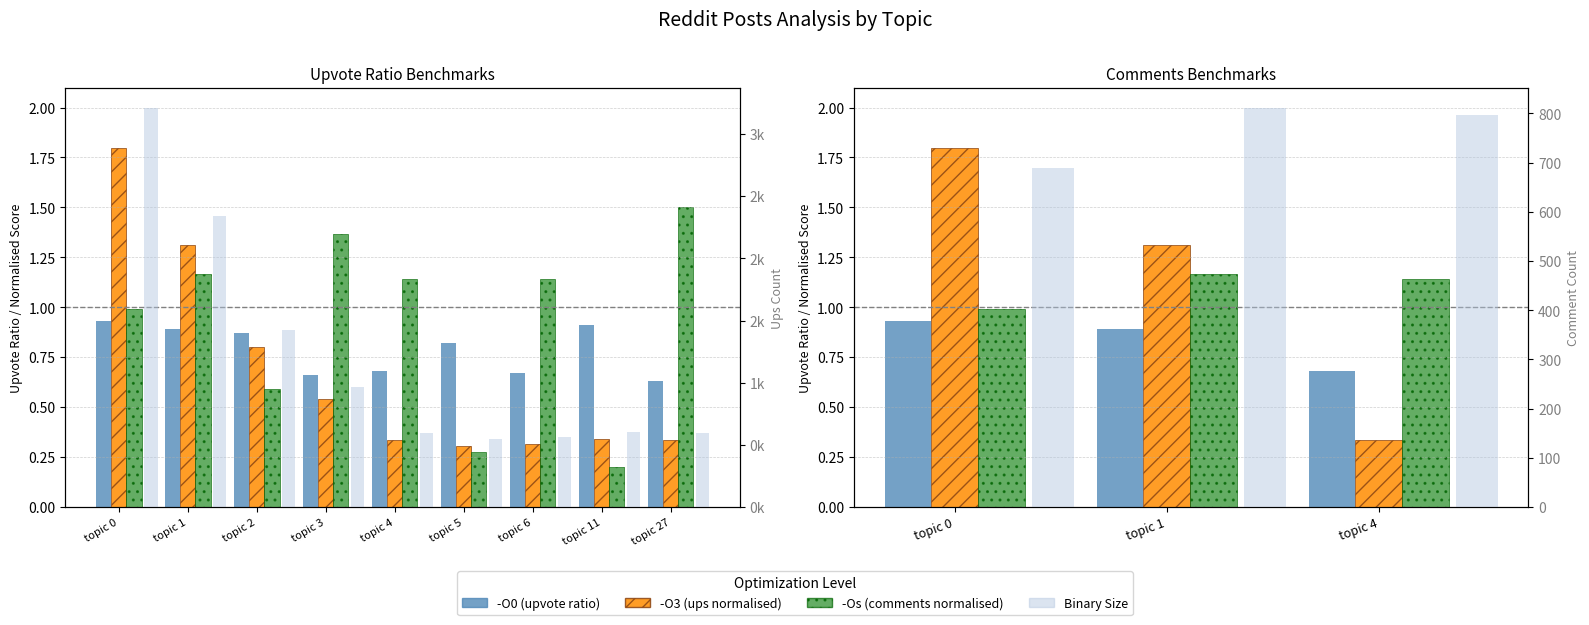

Which series has the largest total across all categories?

Binary Size